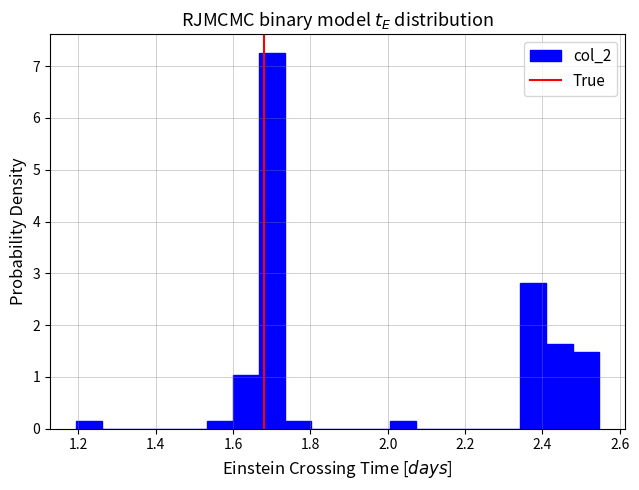

Around what value on the x-axis is the tallest bar? Give the approximate position of its centre, as read against the axis.

1.70